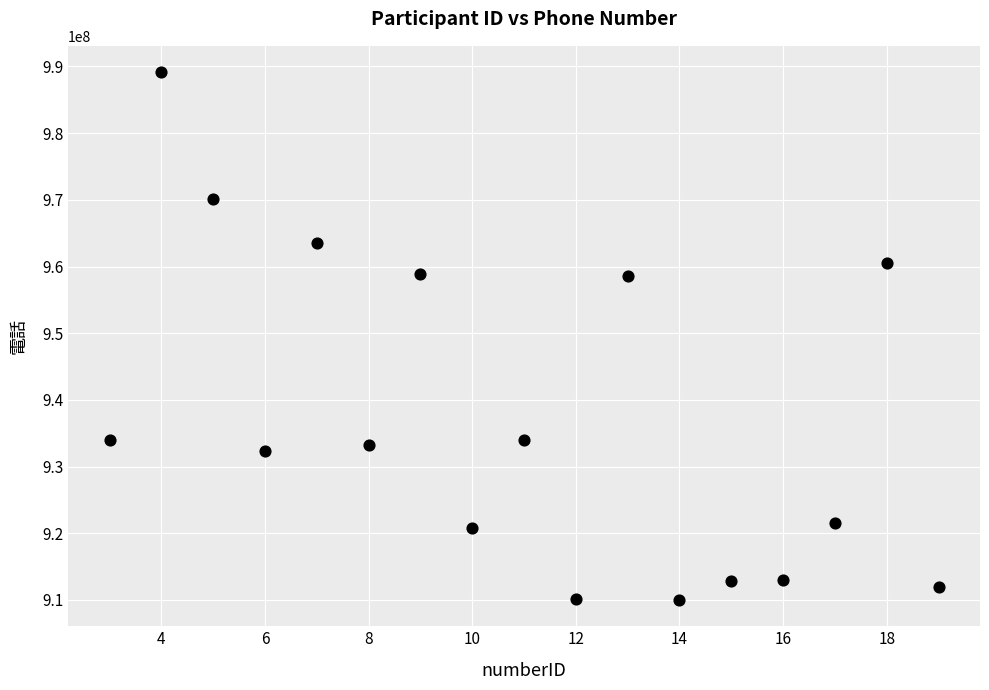

What is the range of X values (max minus min)?

16